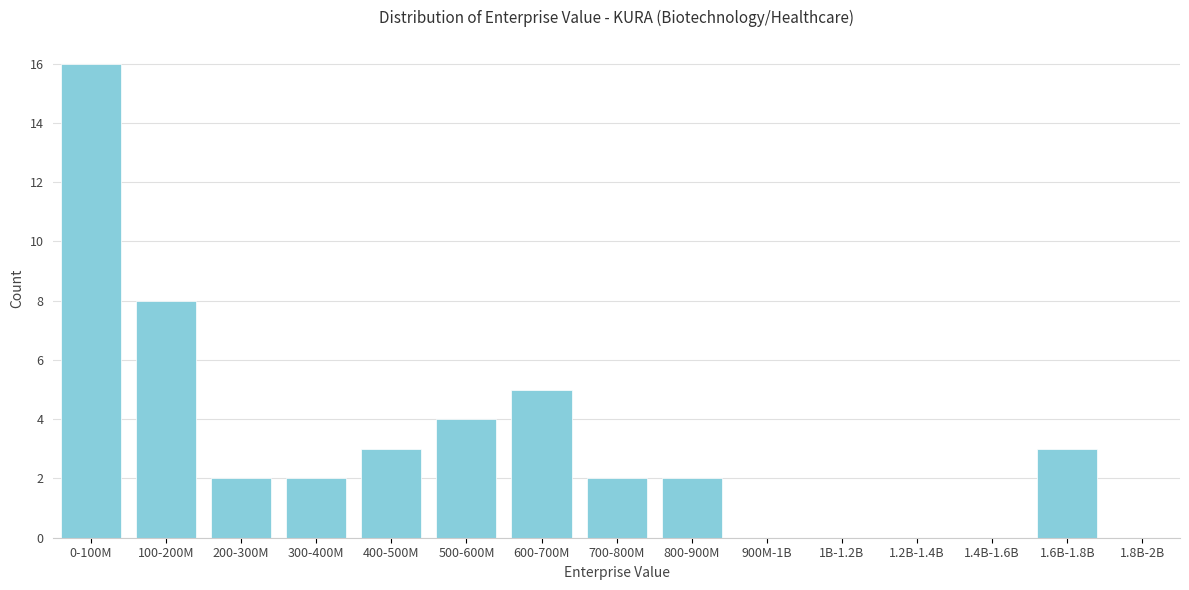

Reading left to right, what are all the values shown in this chart?

0-100M=16	100-200M=8	200-300M=2	300-400M=2	400-500M=3	500-600M=4	600-700M=5	700-800M=2	800-900M=2	900M-1B=0	1B-1.2B=0	1.2B-1.4B=0	1.4B-1.6B=0	1.6B-1.8B=3	1.8B-2B=0